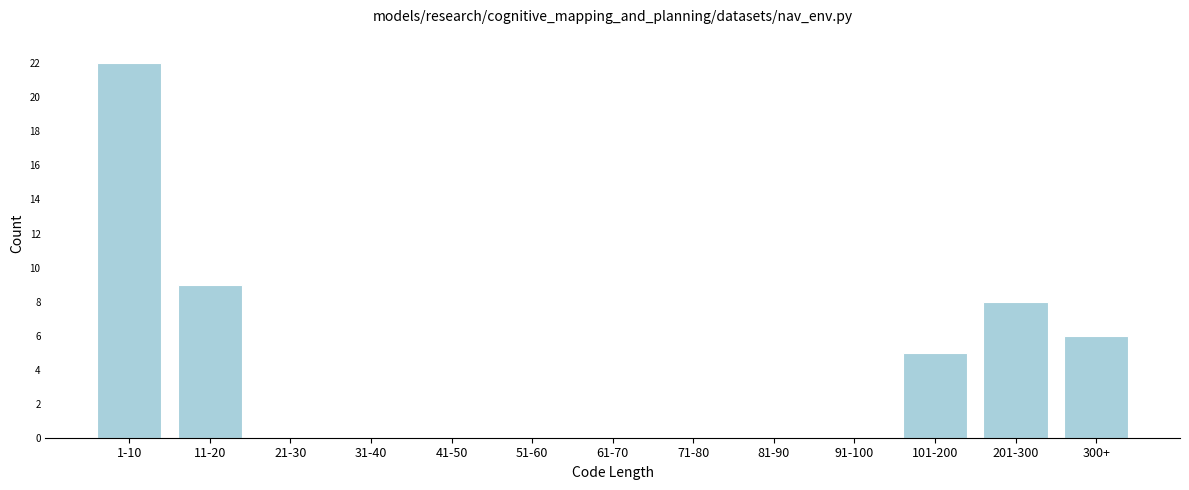

Reading left to right, what are all the values shown in this chart?

1-10=22	11-20=9	21-30=0	31-40=0	41-50=0	51-60=0	61-70=0	71-80=0	81-90=0	91-100=0	101-200=5	201-300=8	300+=6